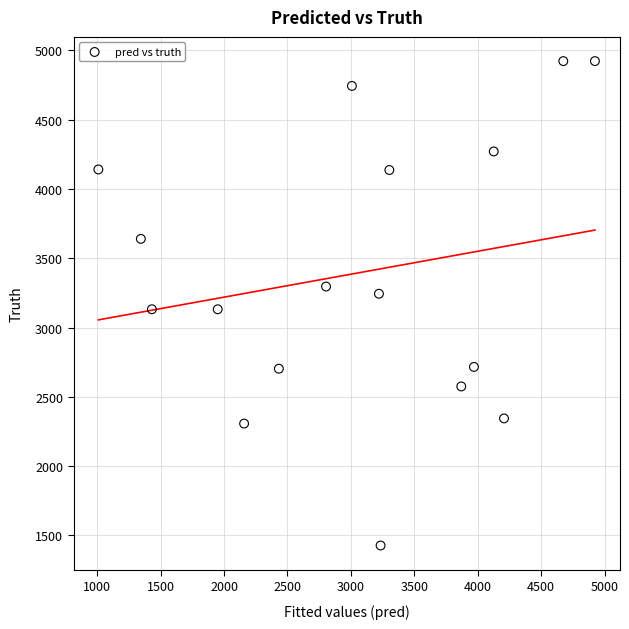

What is the range of Y values (max minus min)?

3496